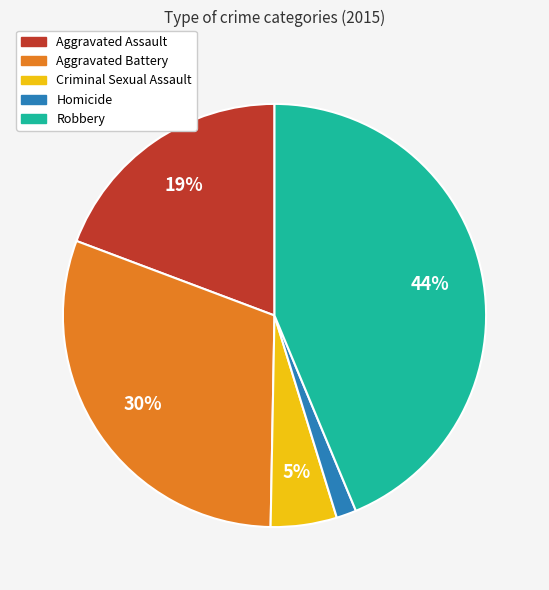

What is the largest slice in the pie chart?

Robbery